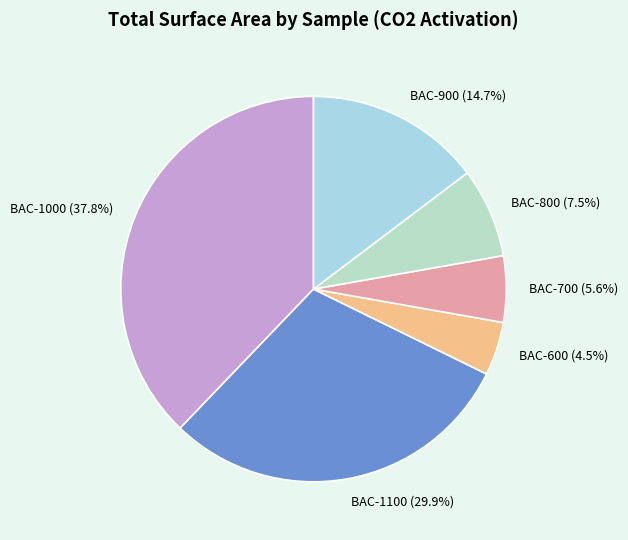

Rank the categories by value from highest to lowest.

BAC-1000, BAC-1100, BAC-900, BAC-800, BAC-700, BAC-600